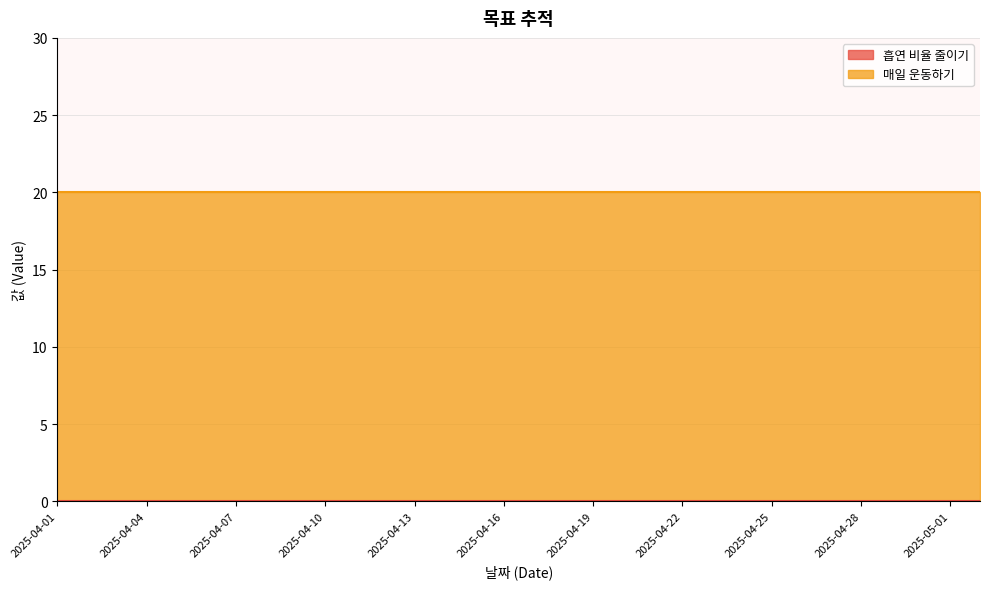

Rank the series by their average value, from lowest to highest.

흡연 비율 줄이기, 매일 운동하기